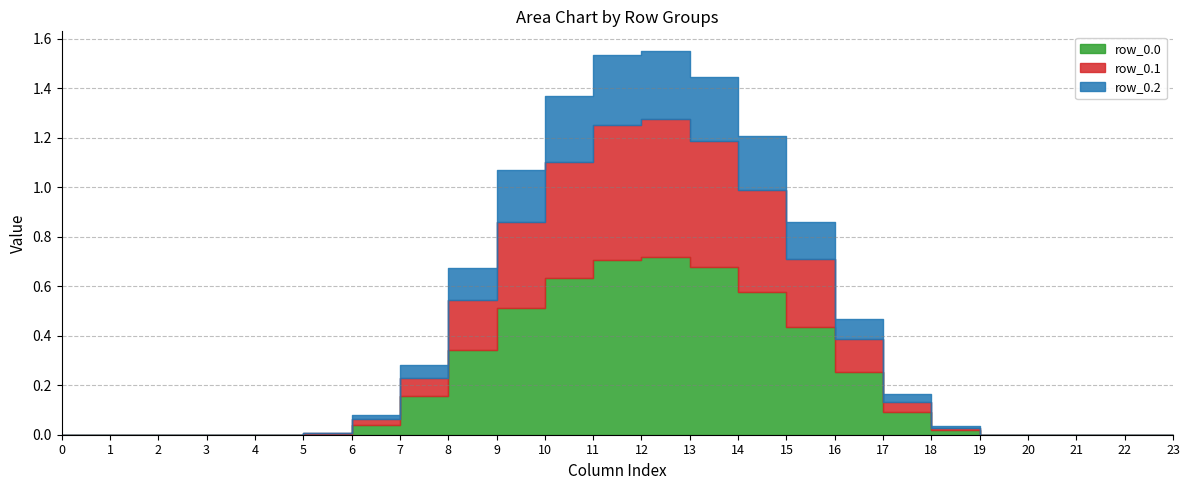

True or false: row_0.1 and row_0.0 cross at least once.

False